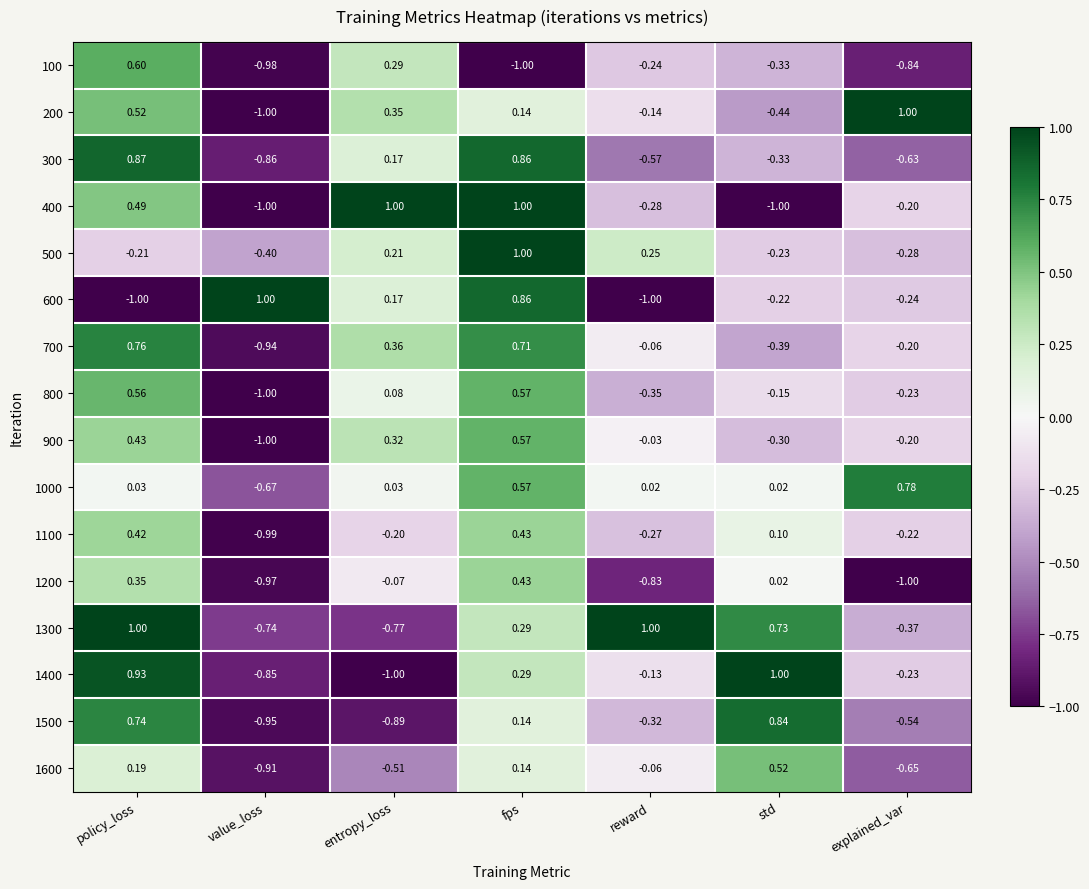

At how many categories does at least one series exceed 0?

7